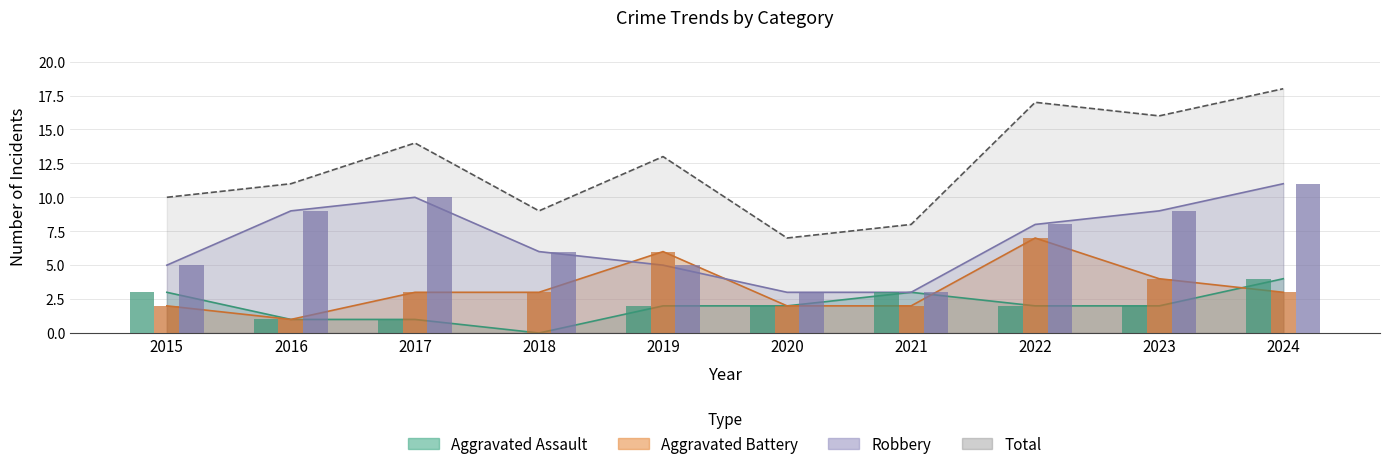

True or false: Aggravated Battery has a value of 4 at 2015.

False